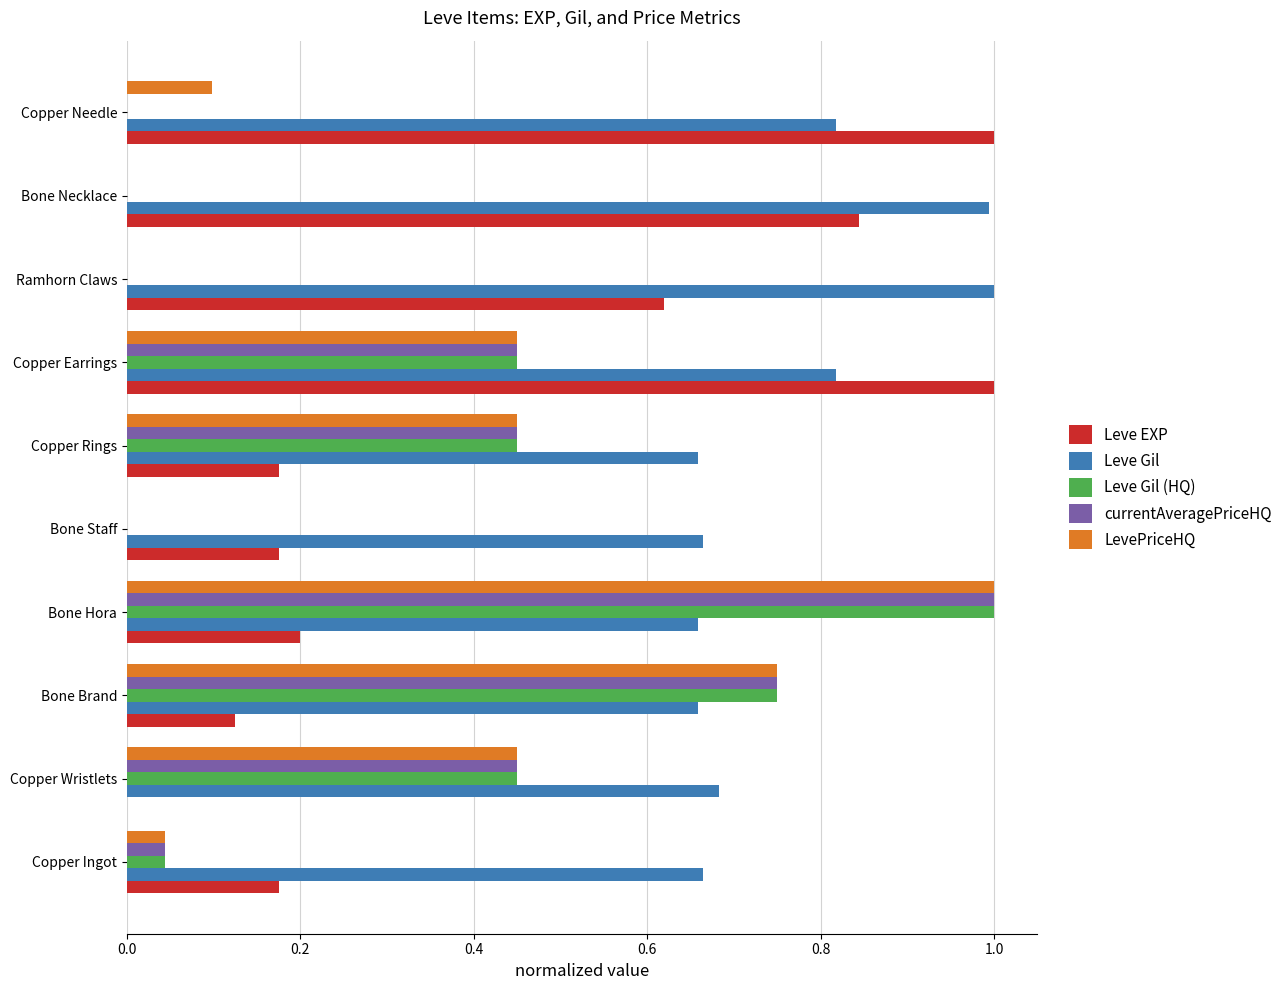

How many data points does each series have?

10